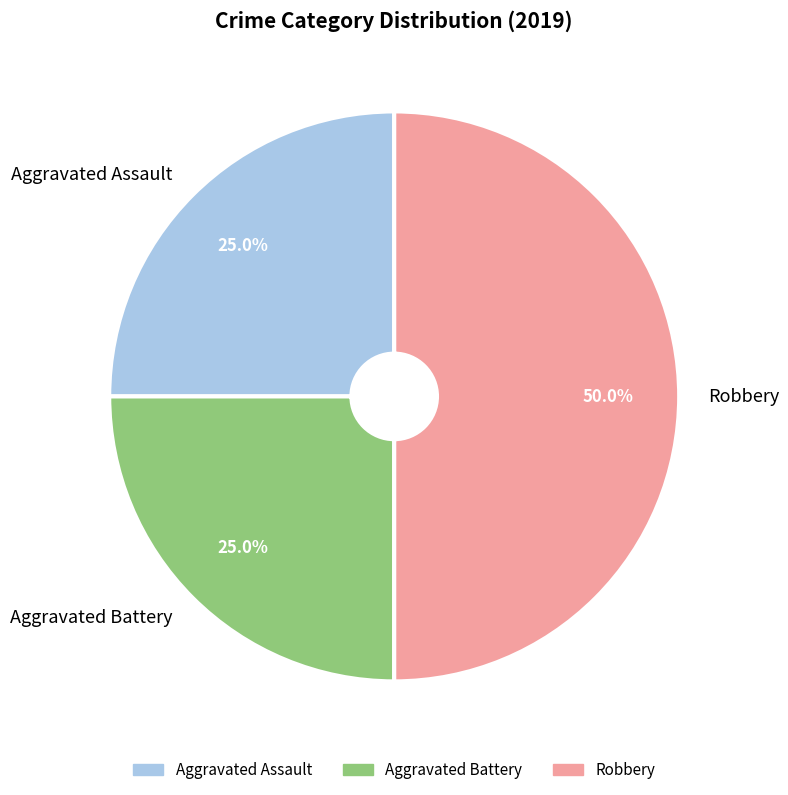

How much of the chart is everything except Aggravated Assault?

75.0%